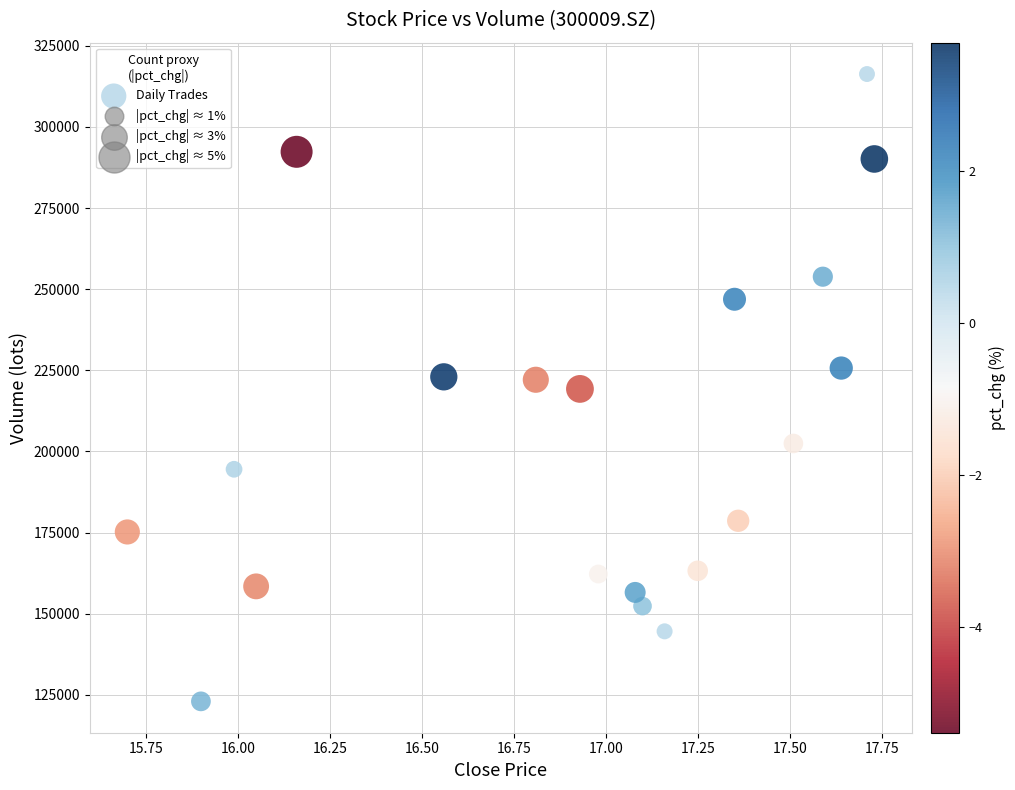

What is the range of Y values (max minus min)?

193302.1